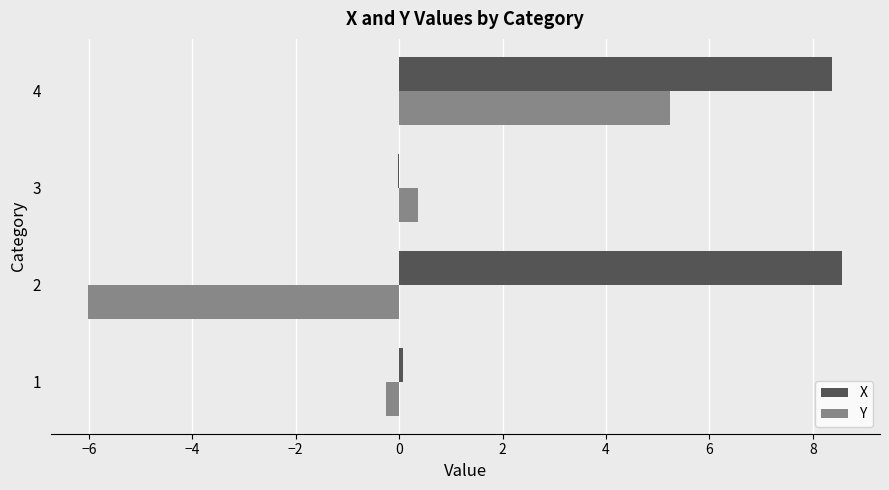

At which category is the sum across all series the highest?

4